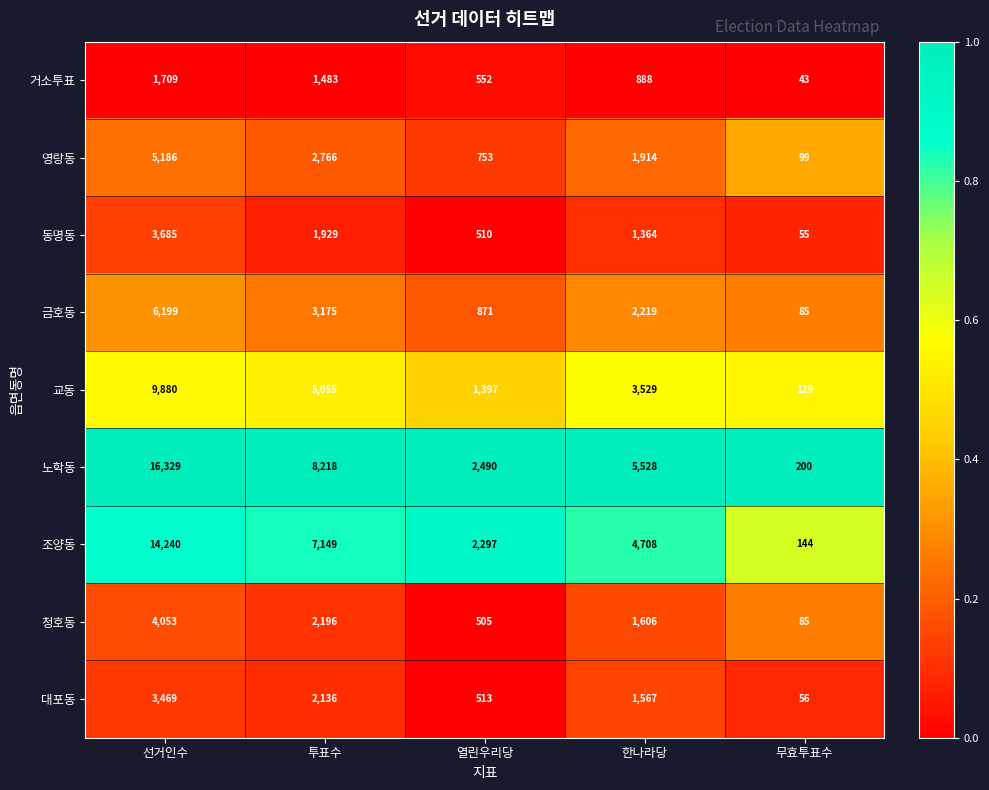

At which label does 교동 first exceed 3529?

선거인수